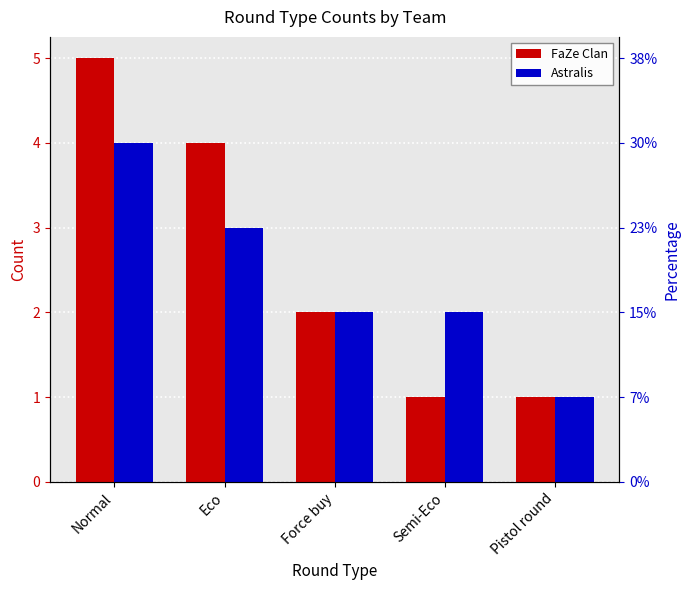

What is the difference between the Astralis values at Pistol round and Semi-Eco?

1